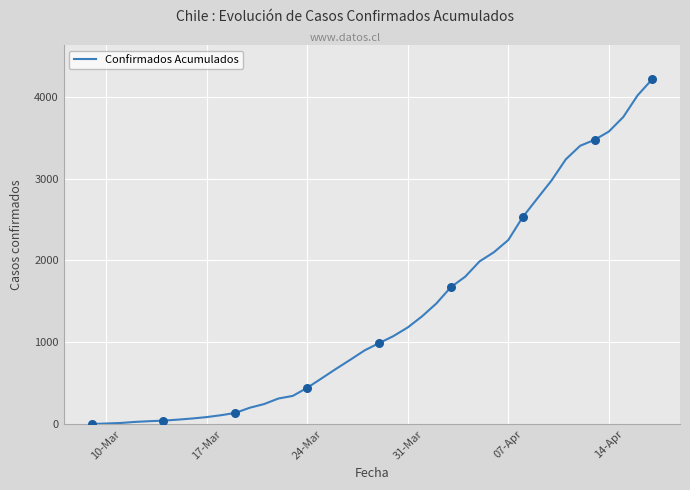

What is the difference between the maximum and minimum values?

4209